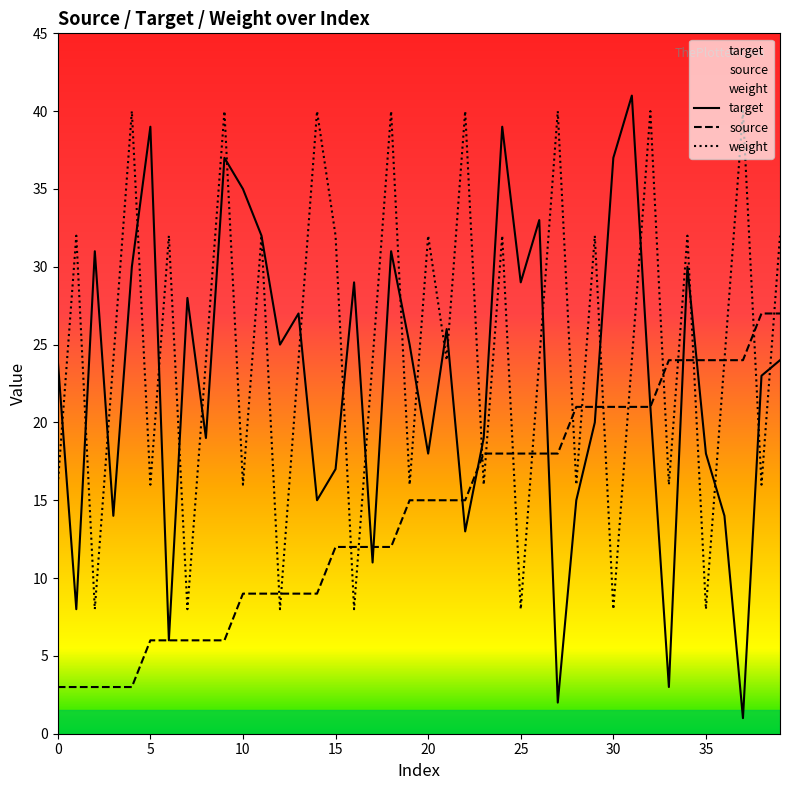

Is the value of source at 21 greater than the value of weight at 13?

No